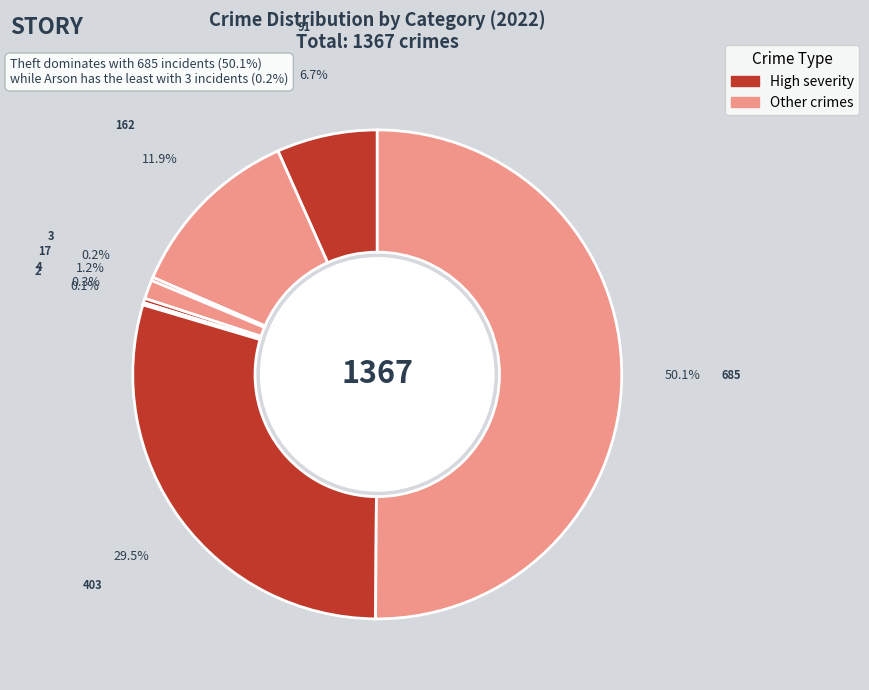

Which slice represents more than half of the pie?

Theft